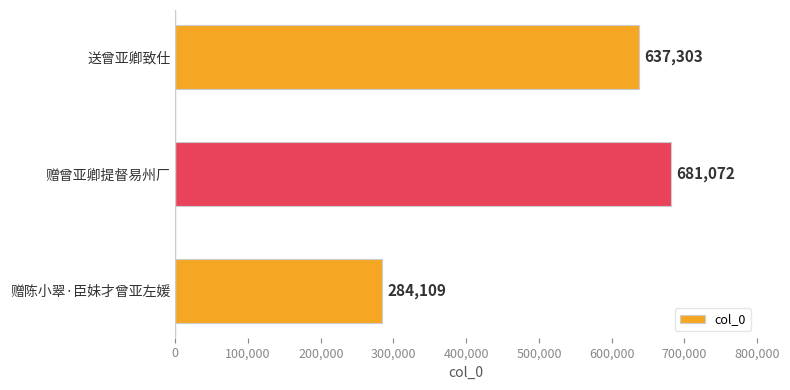

What is the sum of all values?

1602484